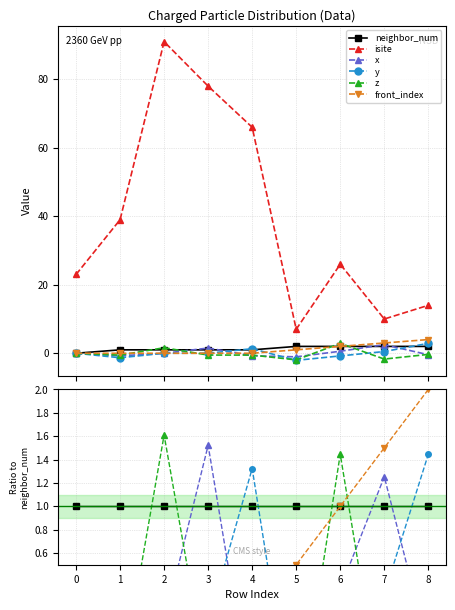

Count the number of data series in this chart.

6